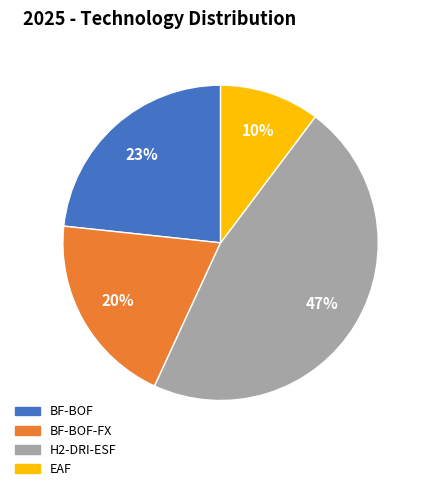

Does any single category account for the majority?

No